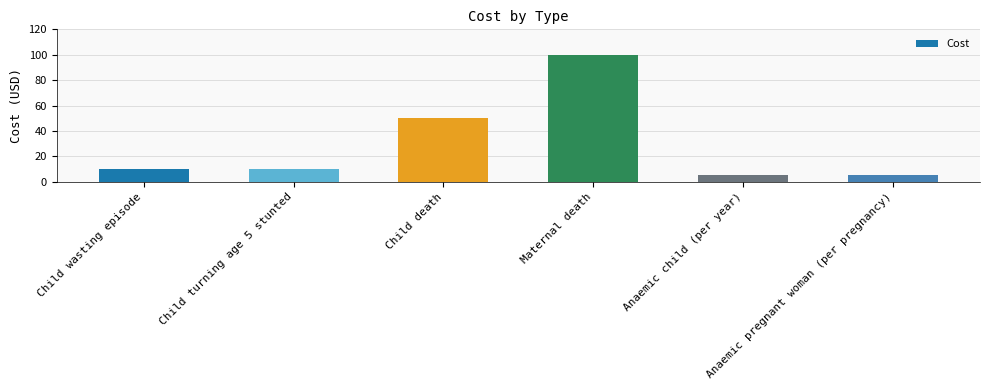

The value at Child death is 75. True or false?

False